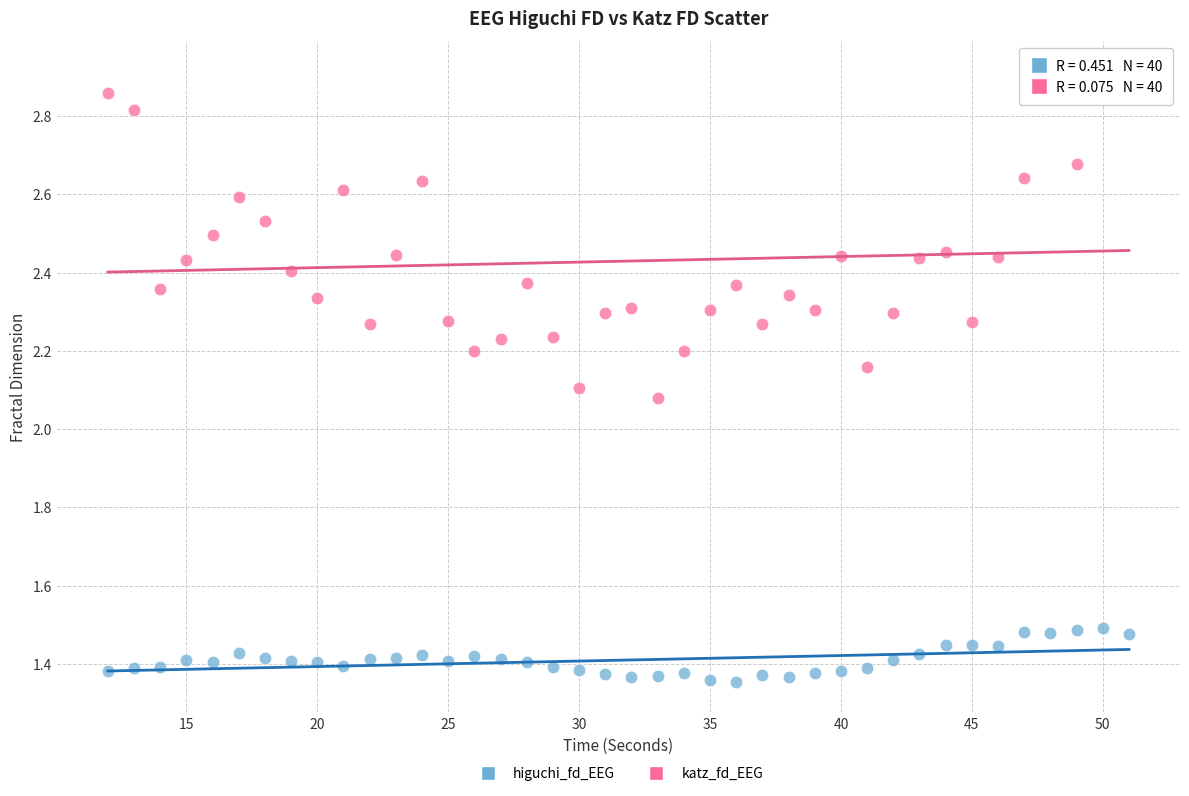

Across all data points, what is the range of X values (max minus min)?

39.0